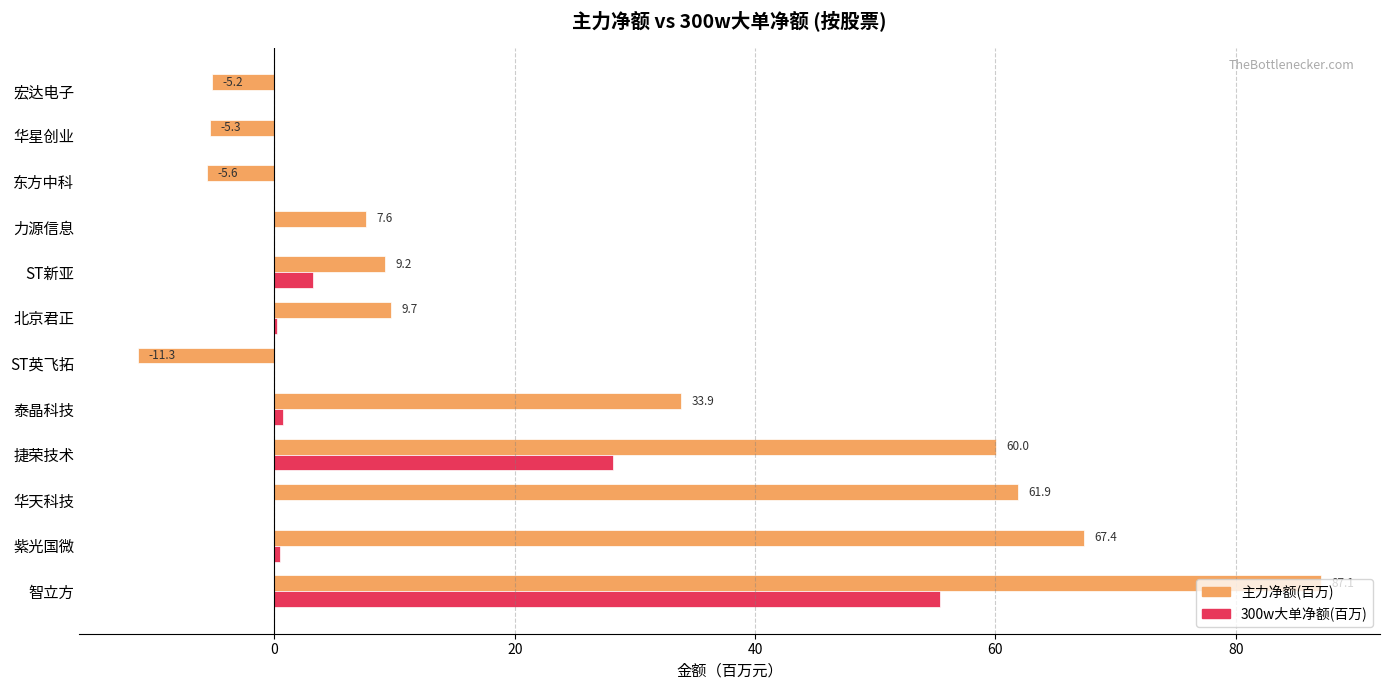

Which series changed the most between 紫光国微 and 力源信息?

主力净额(百万)